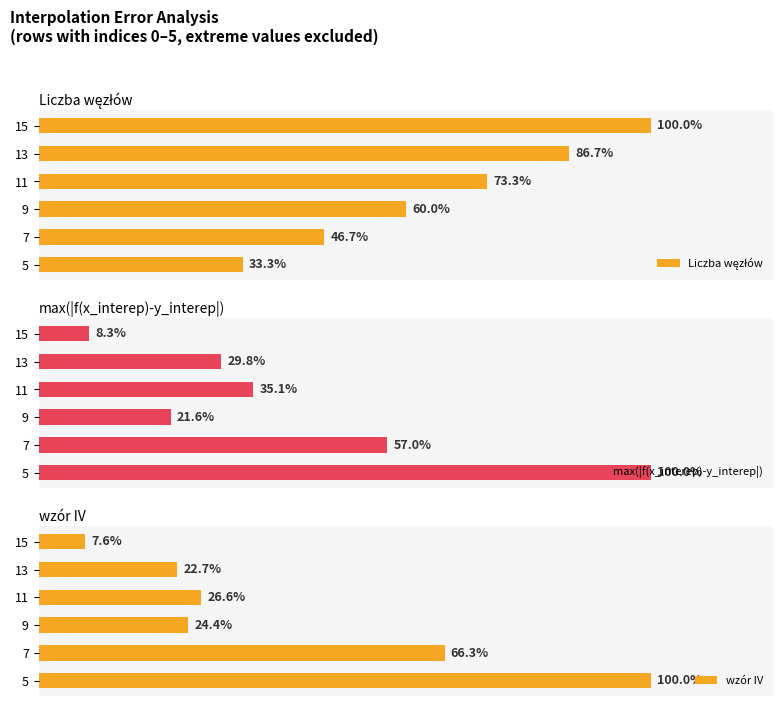

Rank the categories by wzór IV value from highest to lowest.

5, 7, 11, 9, 13, 15